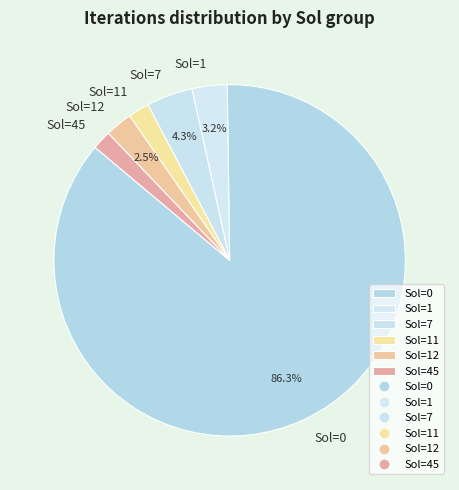

Between Sol=0 and Sol=45, which is larger?

Sol=0